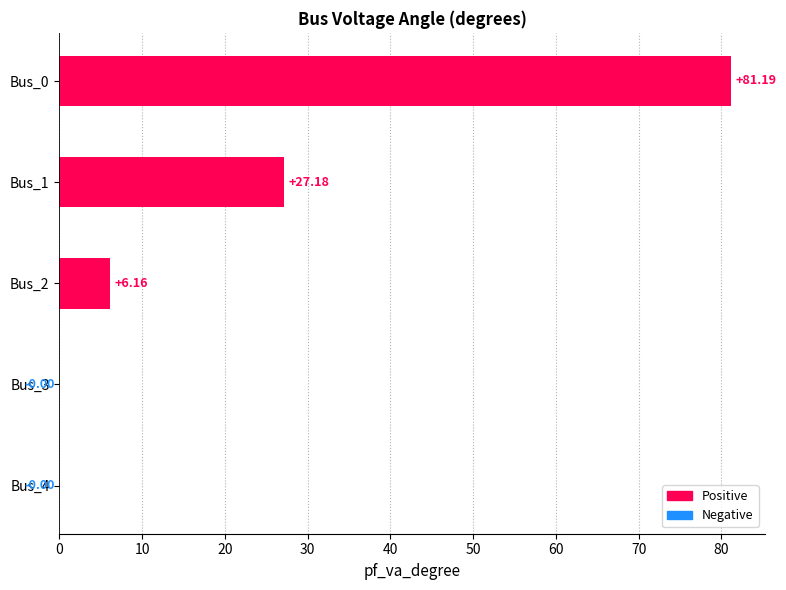

Which has a higher value, Bus_2 or Bus_1?

Bus_1